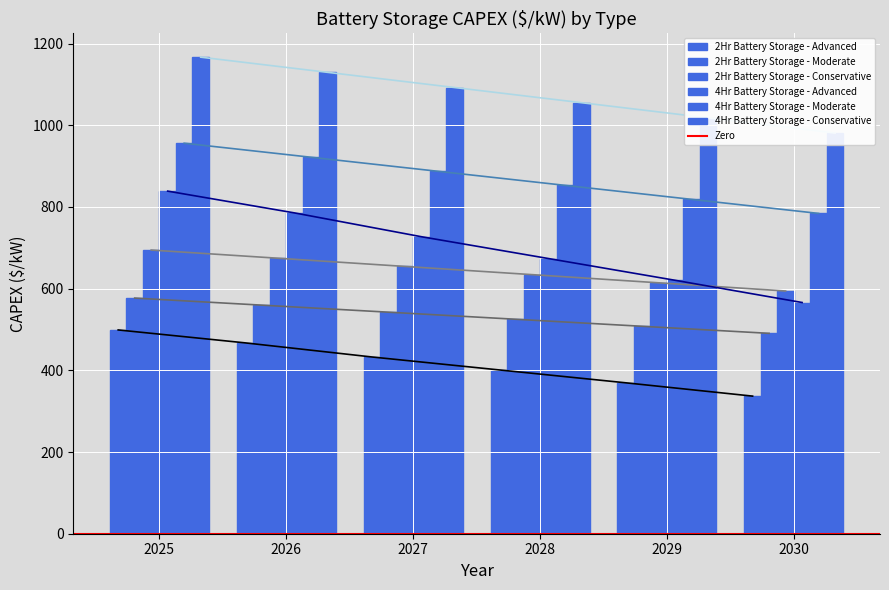

At which category does the chart reach its peak across all series?

2025